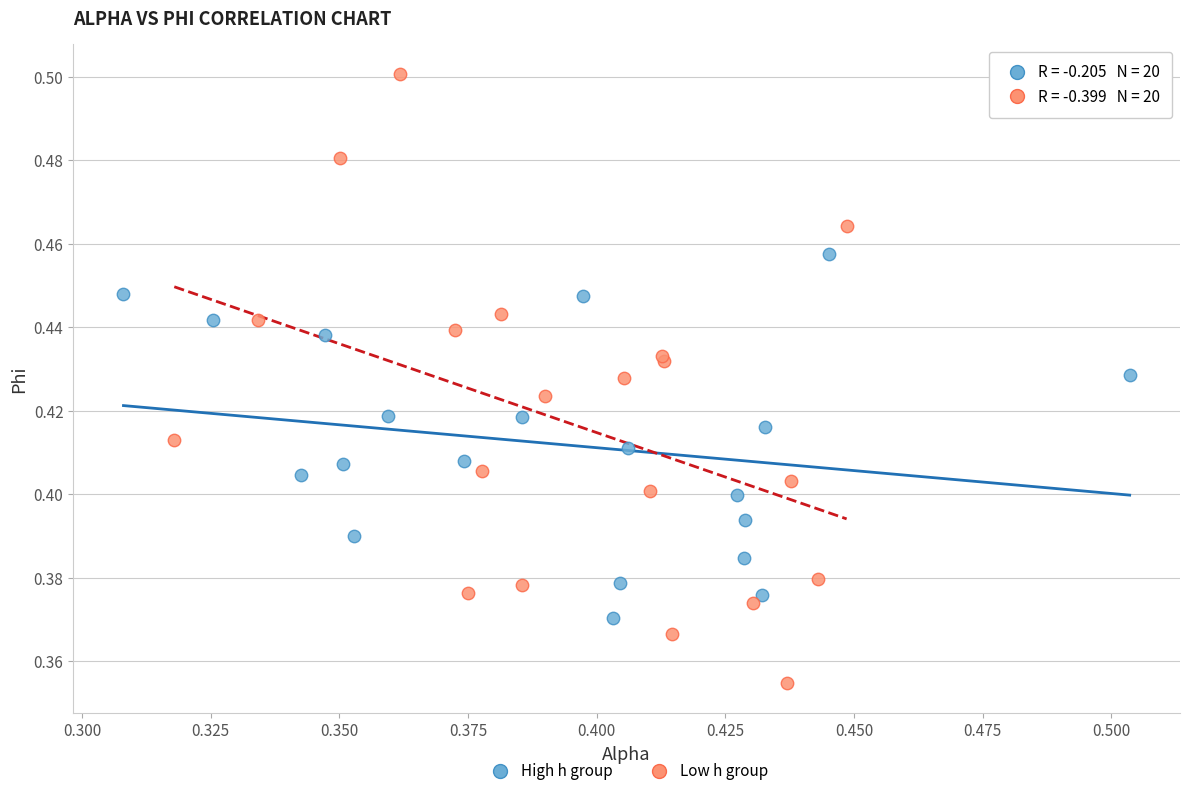

Which series reaches the maximum Y coordinate?

Low h group